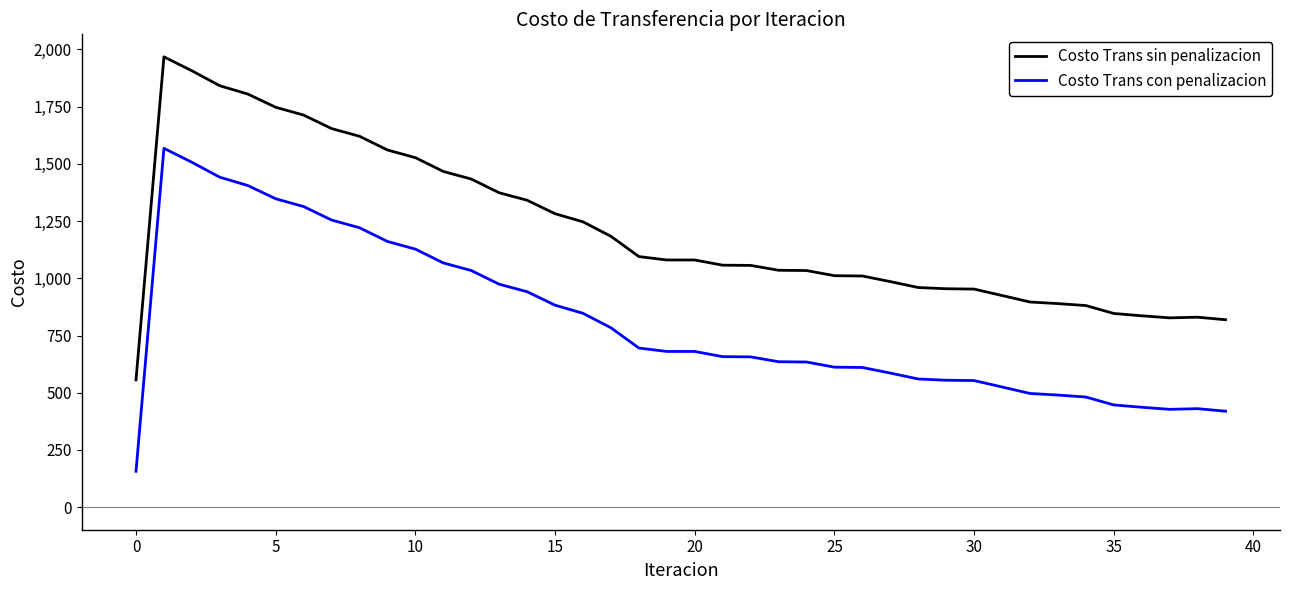

Rank the series by their average value, from highest to lowest.

Costo Trans sin penalizacion, Costo Trans con penalizacion